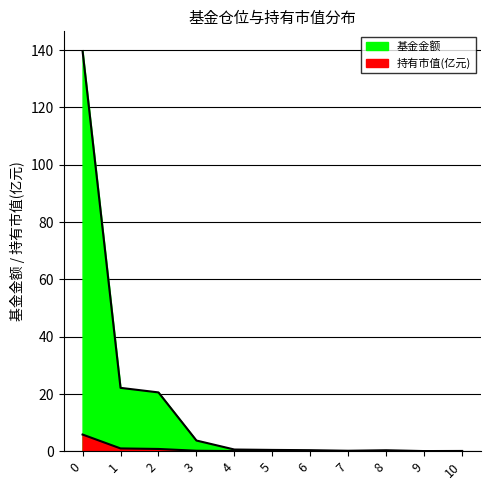

Reading left to right, list all the values displayed in this chart.

基金金额: 0=139.6	1=22.1	2=20.5	3=3.7	4=0.6	5=0.4	6=0.3	7=0.1	8=0.3	9=0.0	10=0.1
持有市值(亿元): 0=5.8	1=1.0	2=0.8	3=0.2	4=0.0	5=0.0	6=0.0	7=0.0	8=0.0	9=0.0	10=0.0